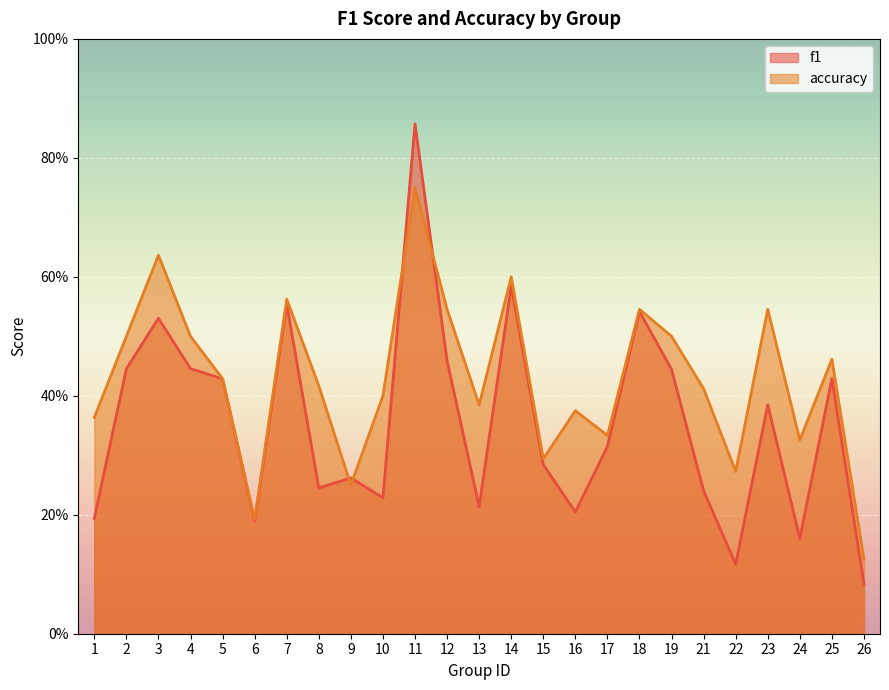

Which series has the largest total across all categories?

accuracy